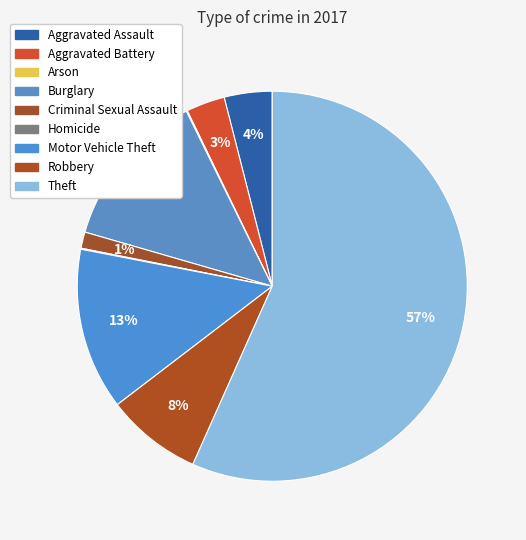

How many segments does this pie chart have?

9